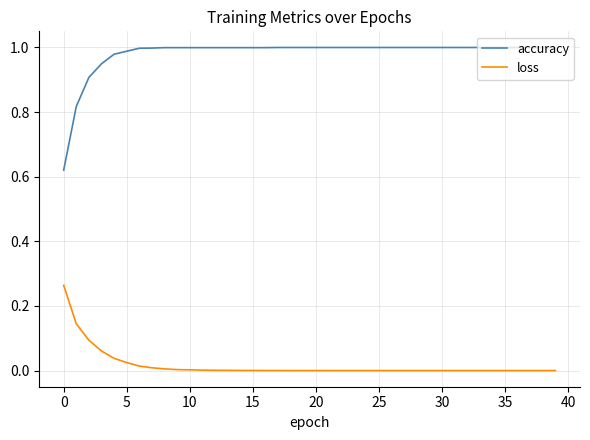

How many series are shown in this chart?

2